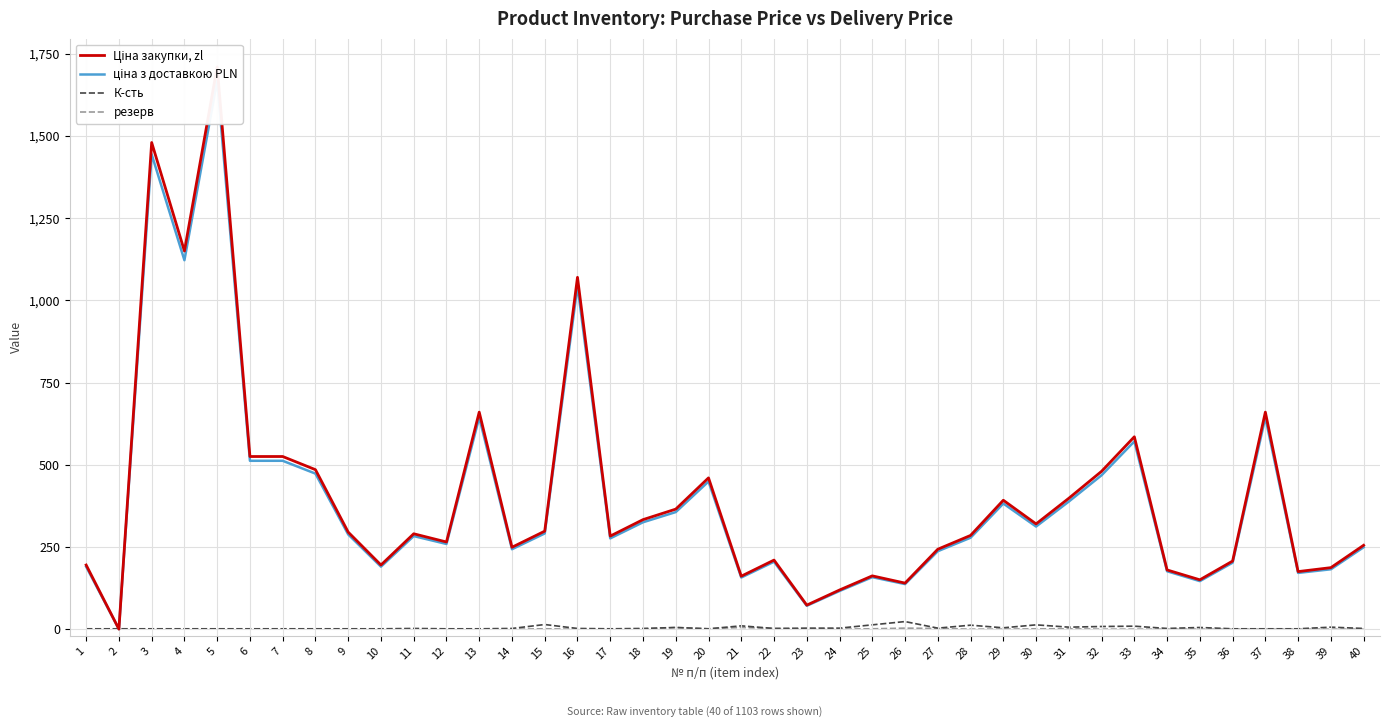

How many lines are shown in the chart?

4